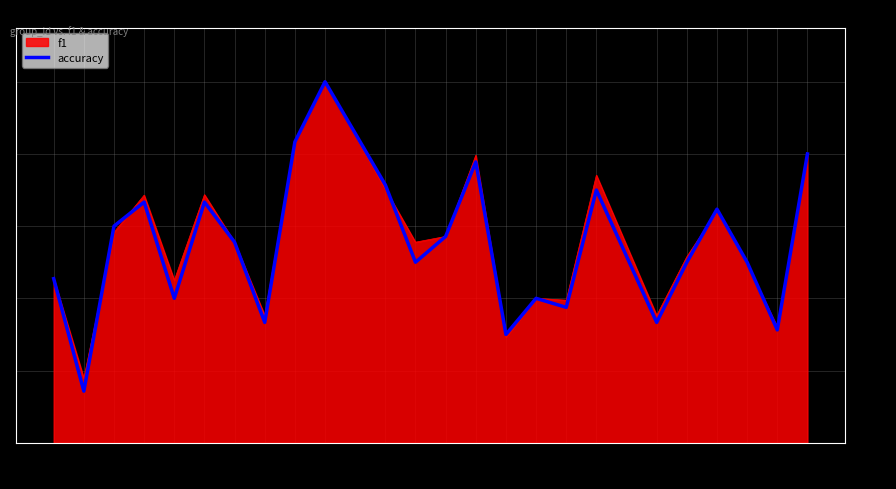

Which category has the highest value across all series?

10